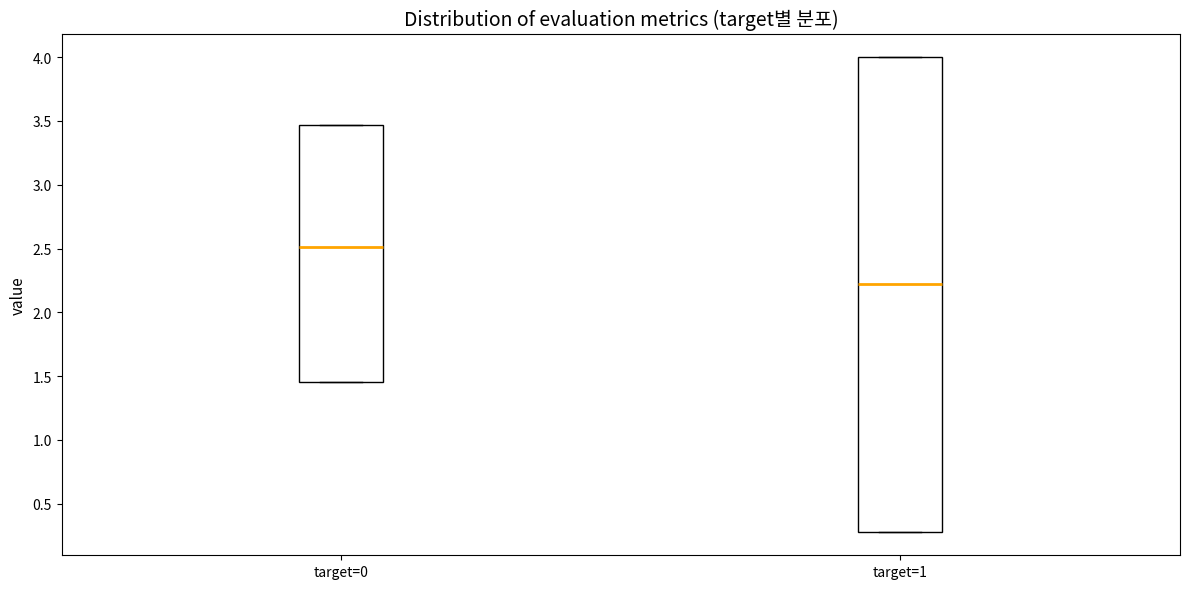

Where does the median line of the box for target=0 sit on the y-axis? The values are not printed on the chart, so give them approximately, as read against the axis.

2.50